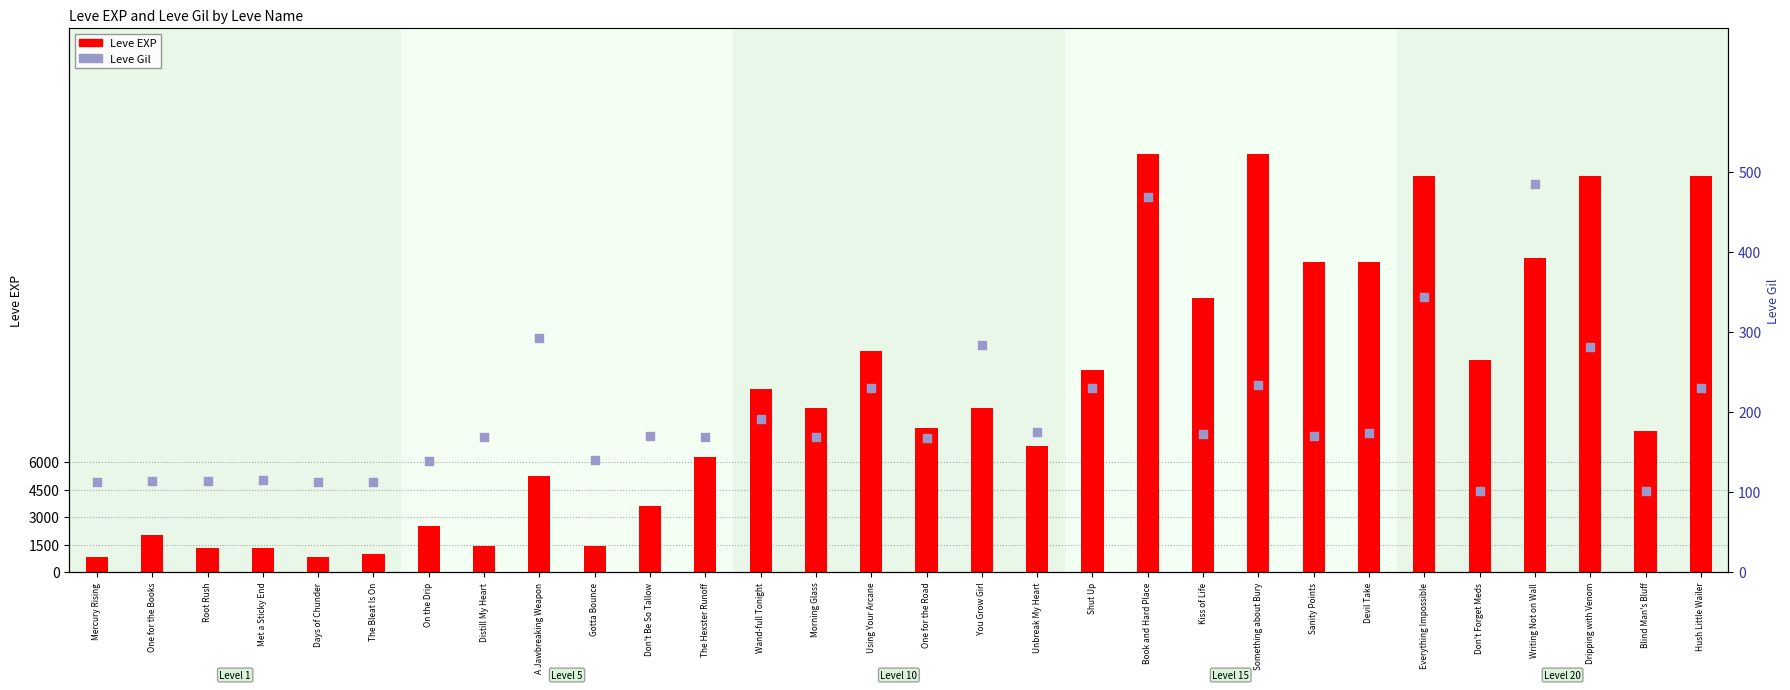

Which series has the largest Y range (max minus min)?

Leve EXP